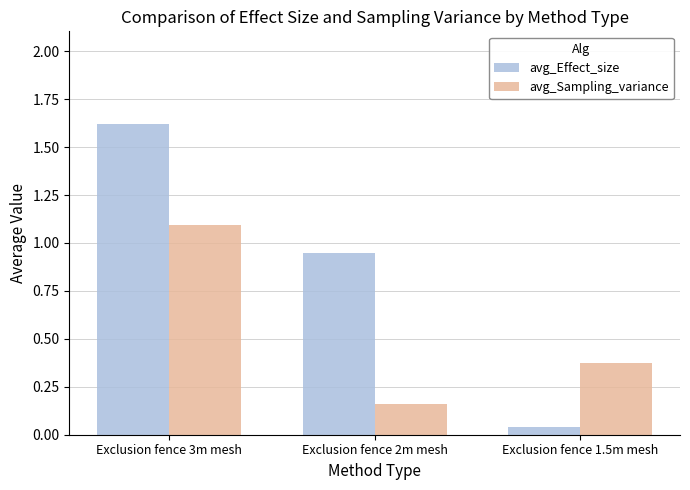

What is the total value across all series at Exclusion fence 2m mesh?

1.1